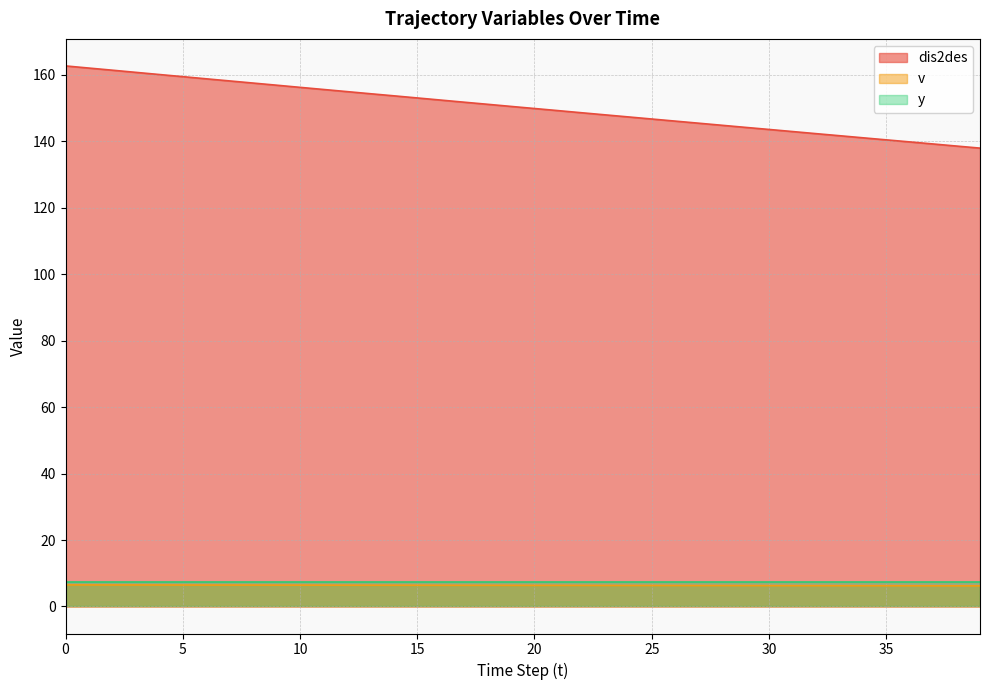

True or false: dis2des and v cross at least once.

False